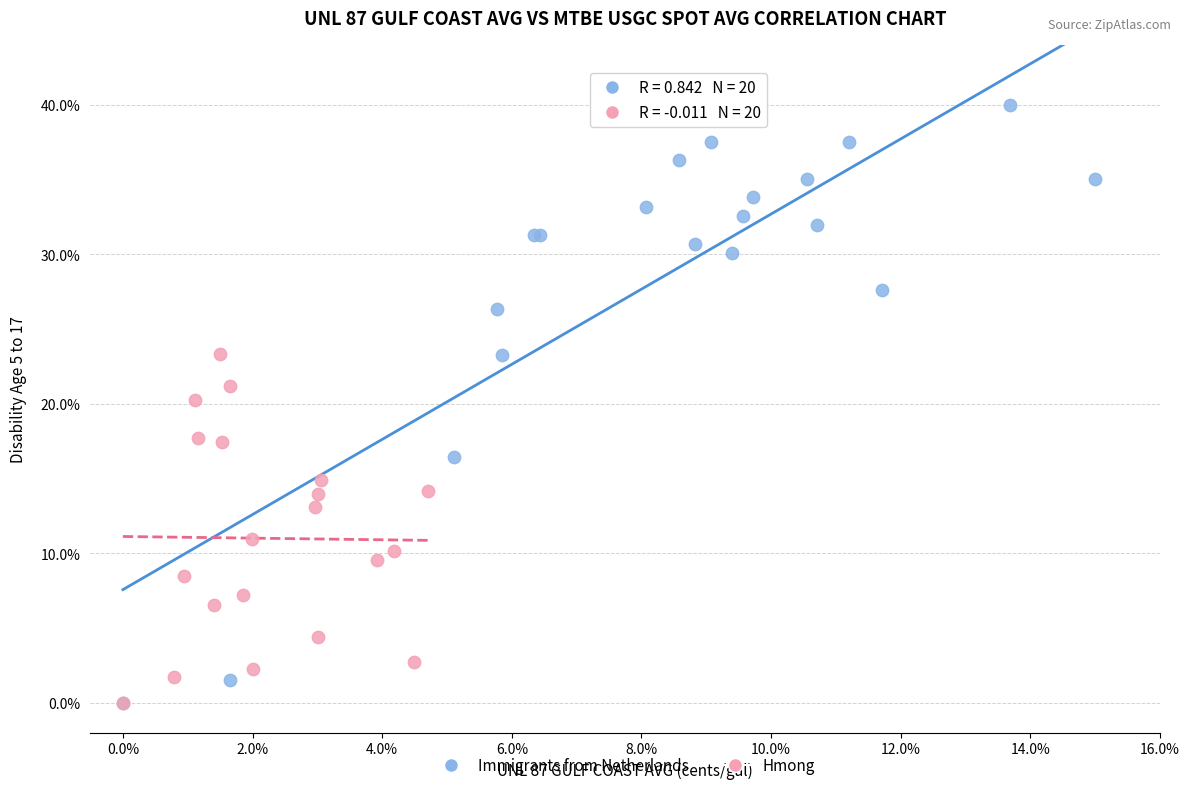

What are all the series names shown in the legend?

Immigrants from Netherlands, Hmong